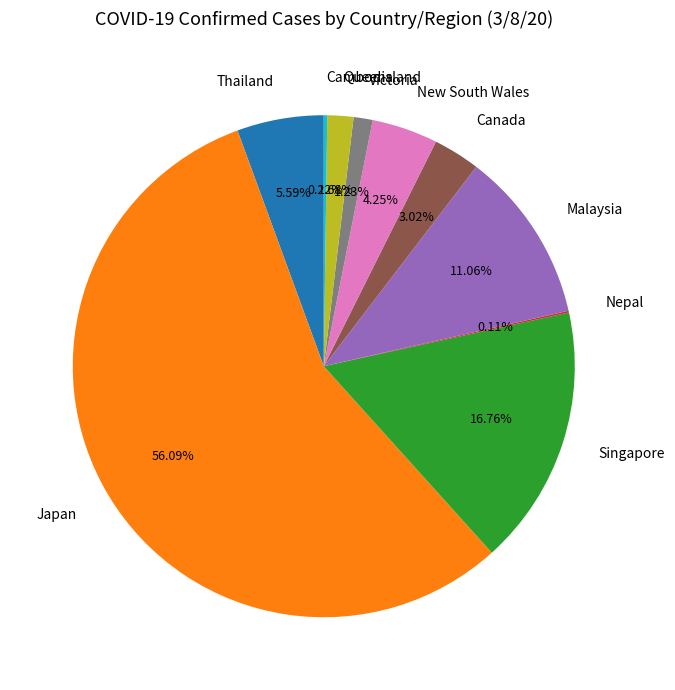

True or false: Japan accounts for 51% of the total.

False